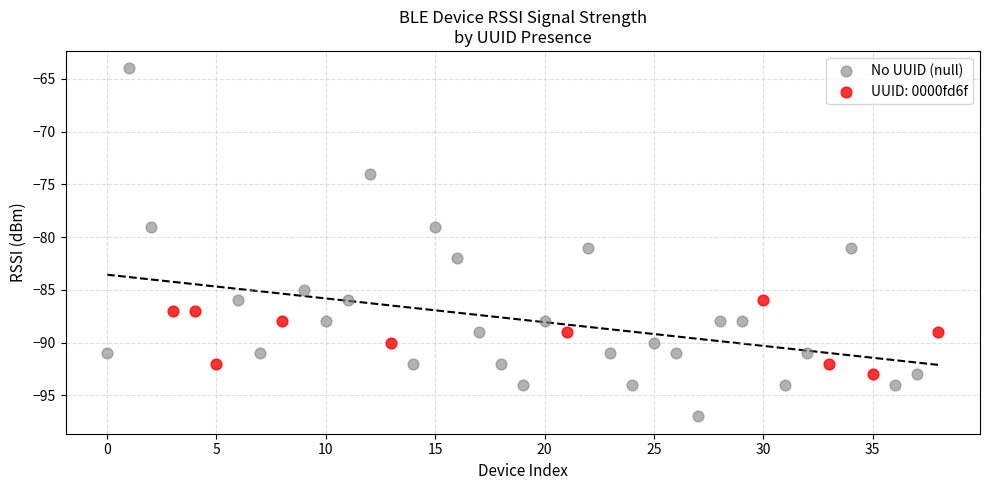

Which series reaches the minimum Y coordinate?

No UUID (null)